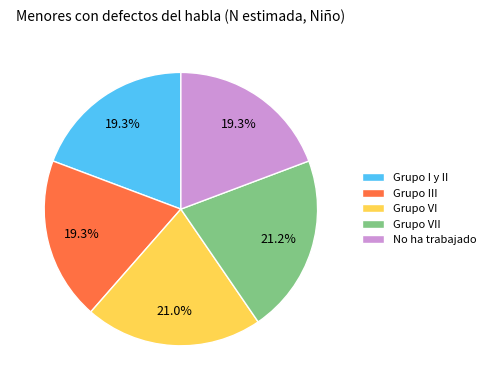

Is there a majority slice in this chart?

No